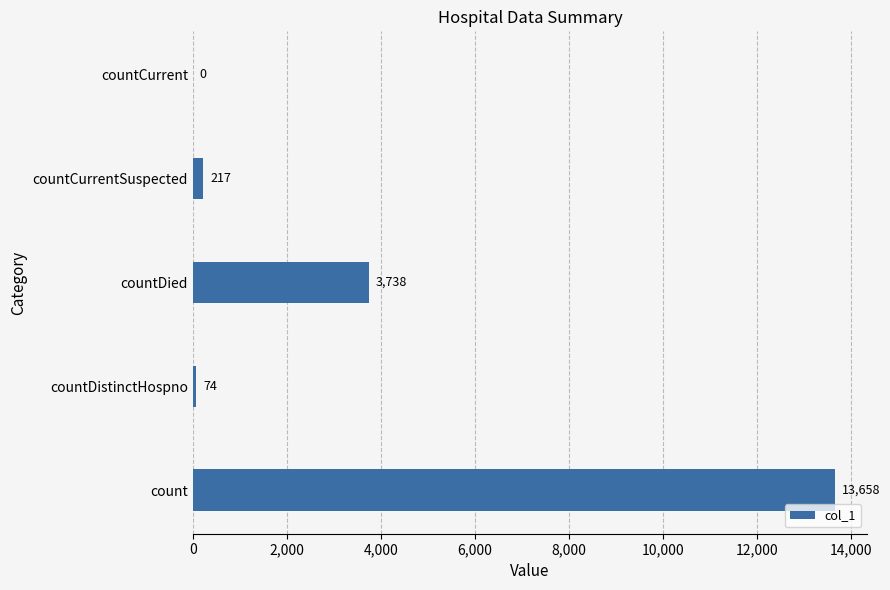

At which category does the chart reach its peak across all series?

count